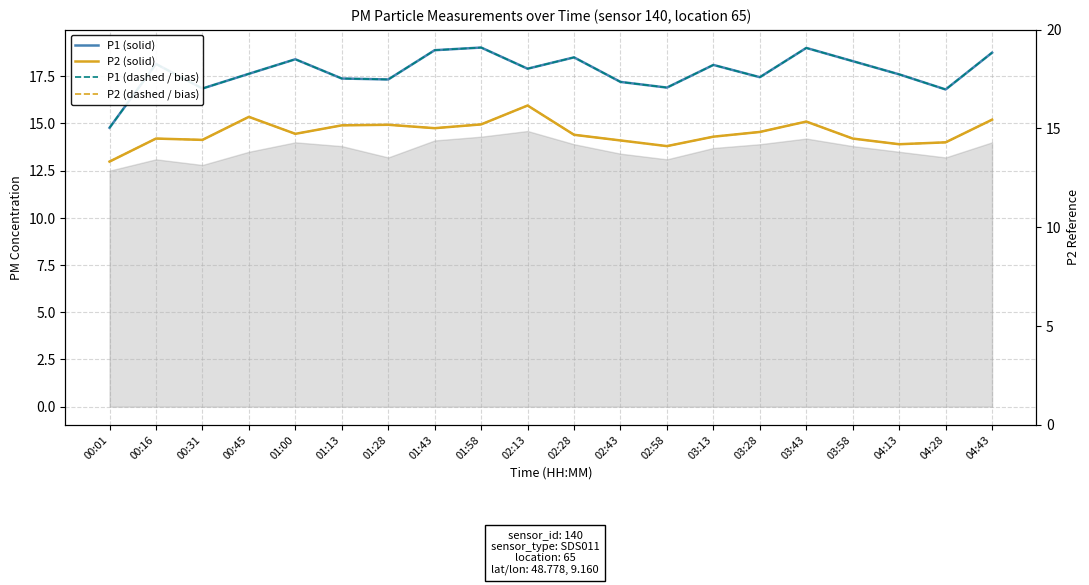

Which has a higher value, 01:00 or 02:13?

01:00